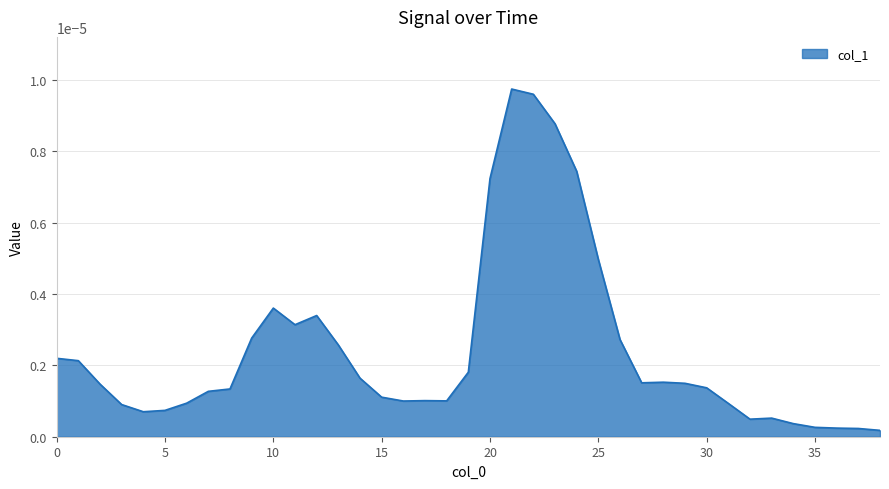

How many lines are shown in the chart?

1